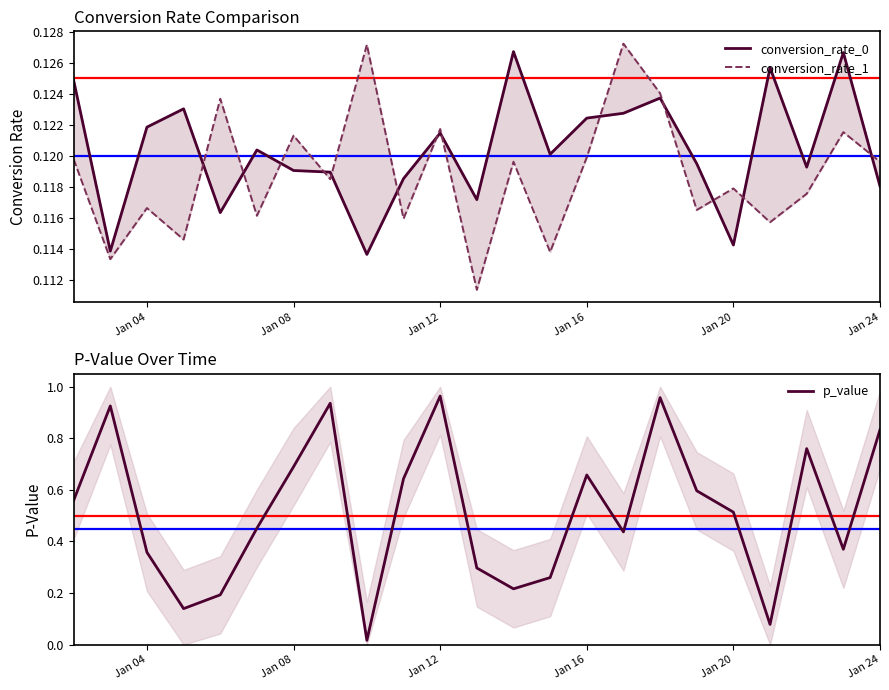

True or false: conversion_rate_0 has a value of 0.2 at Jan 24.

False